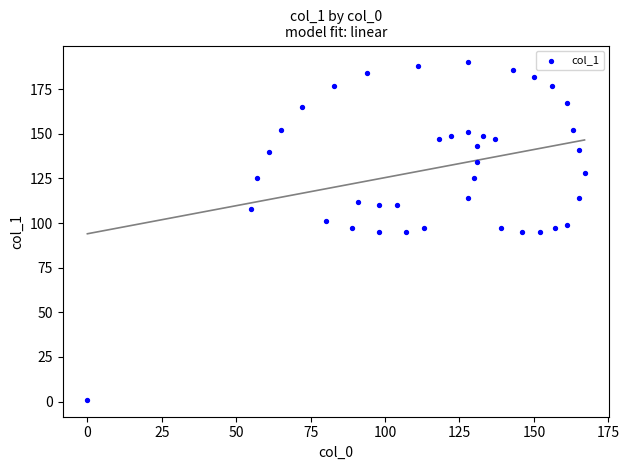

What is the range of X values (max minus min)?

167